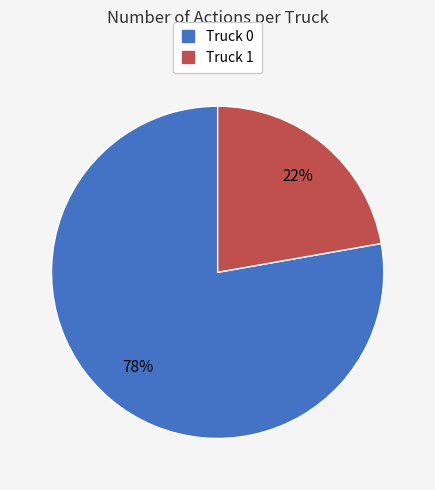

The Truck 1 slice represents 22% of the pie. True or false?

True